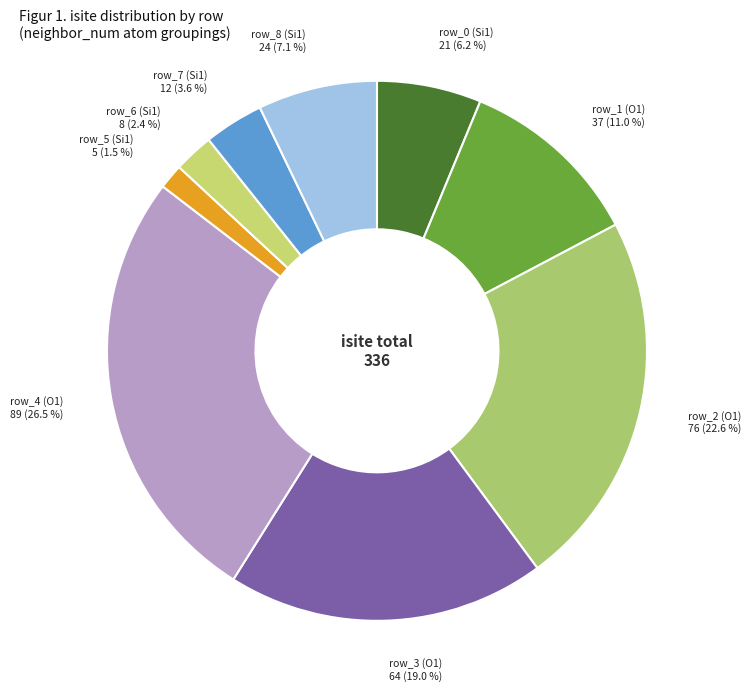

Rank the categories by value from highest to lowest.

row_4 (O1), row_2 (O1), row_3 (O1), row_1 (O1), row_8 (Si1), row_0 (Si1), row_7 (Si1), row_6 (Si1), row_5 (Si1)